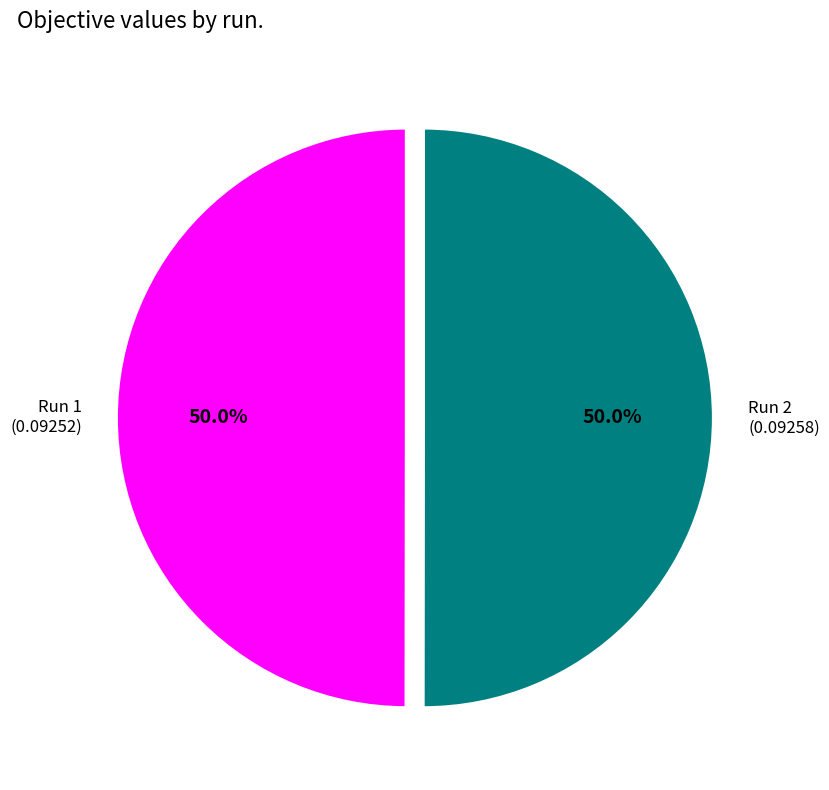

True or false: Run 2 accounts for 40% of the total.

False